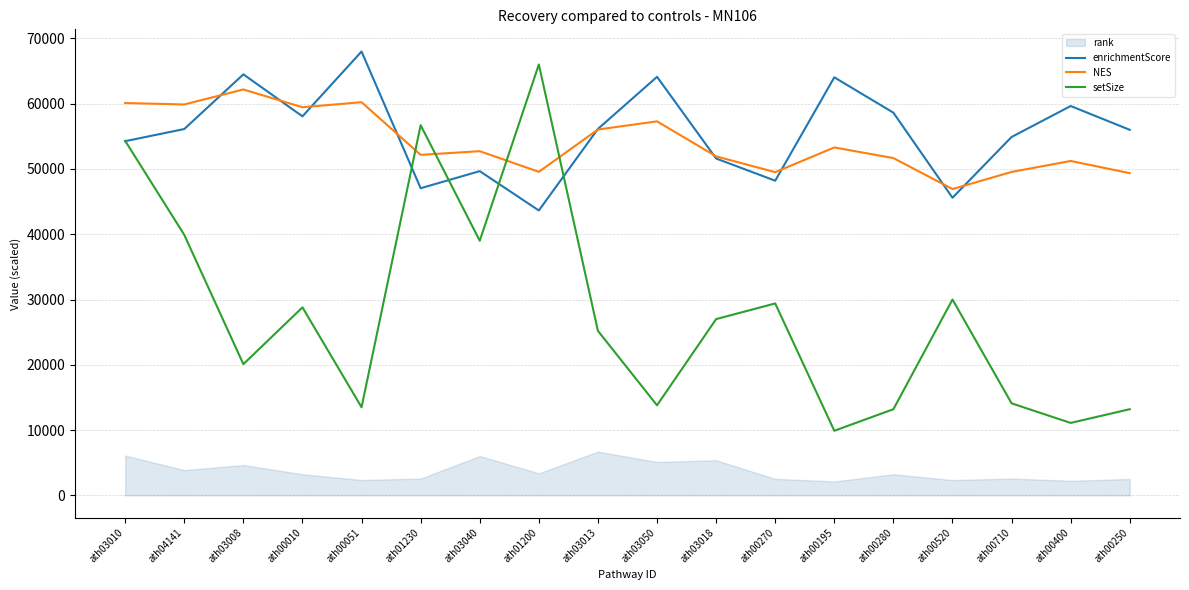

Where do setSize and NES first cross each other?

ath00051 and ath01230